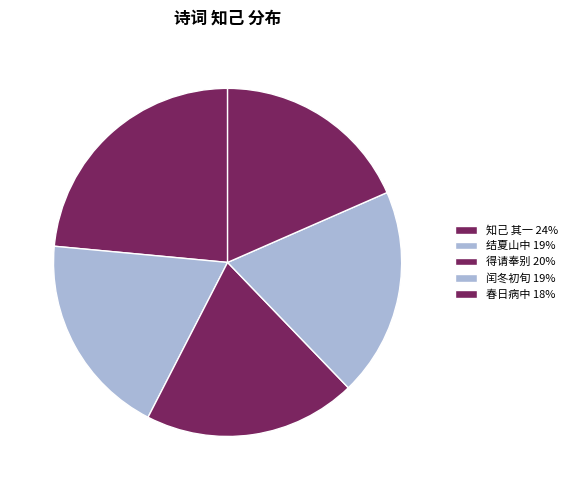

How many slices are in this pie chart?

5